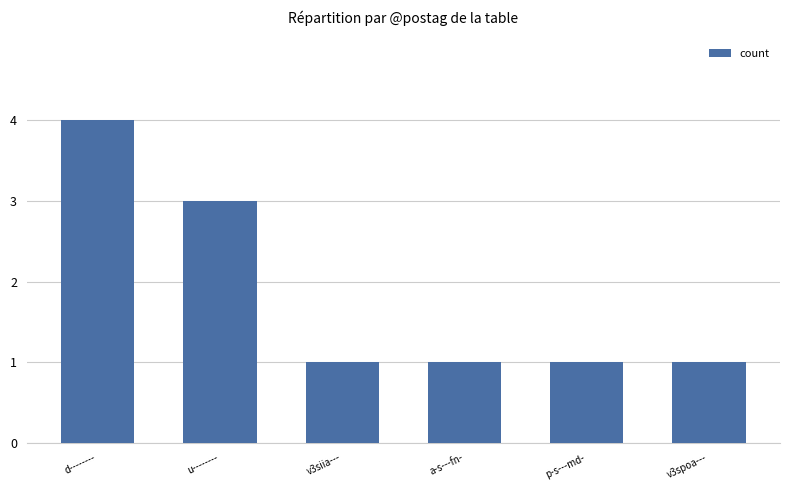

Does the chart contain any negative values?

No